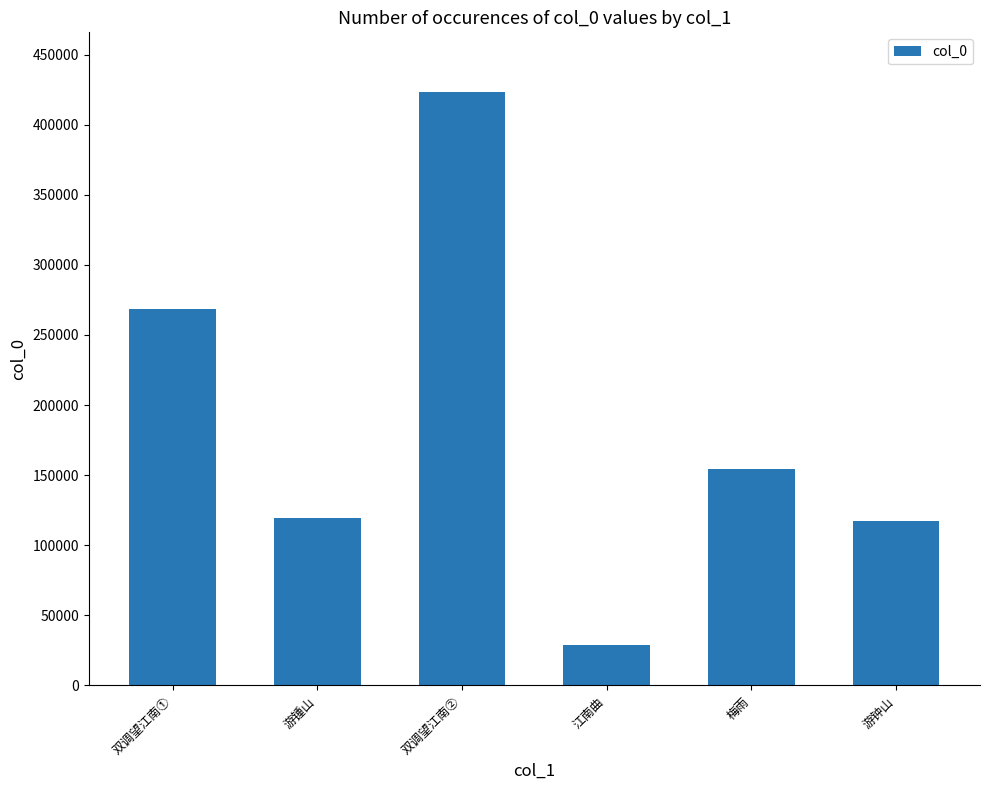

What position from the left is 梅雨?

5